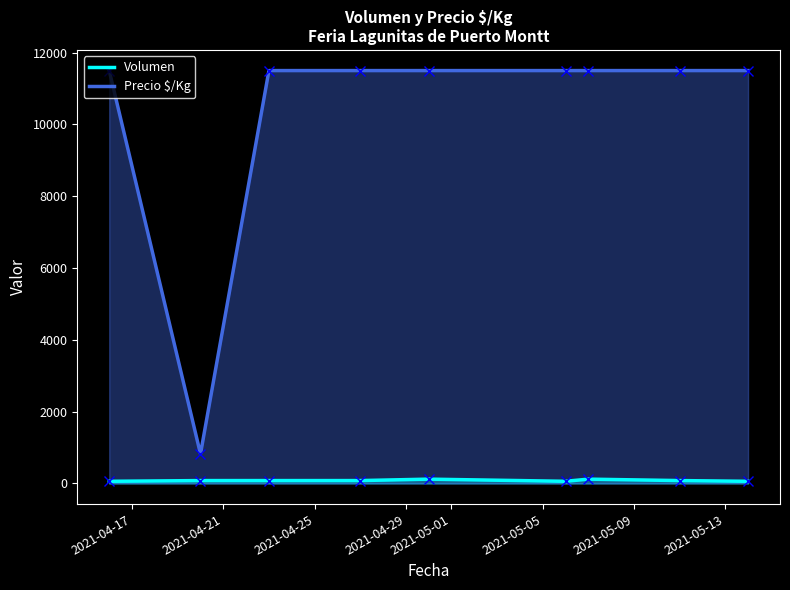

Where is the first local minimum for Precio $/Kg?

2021-04-21